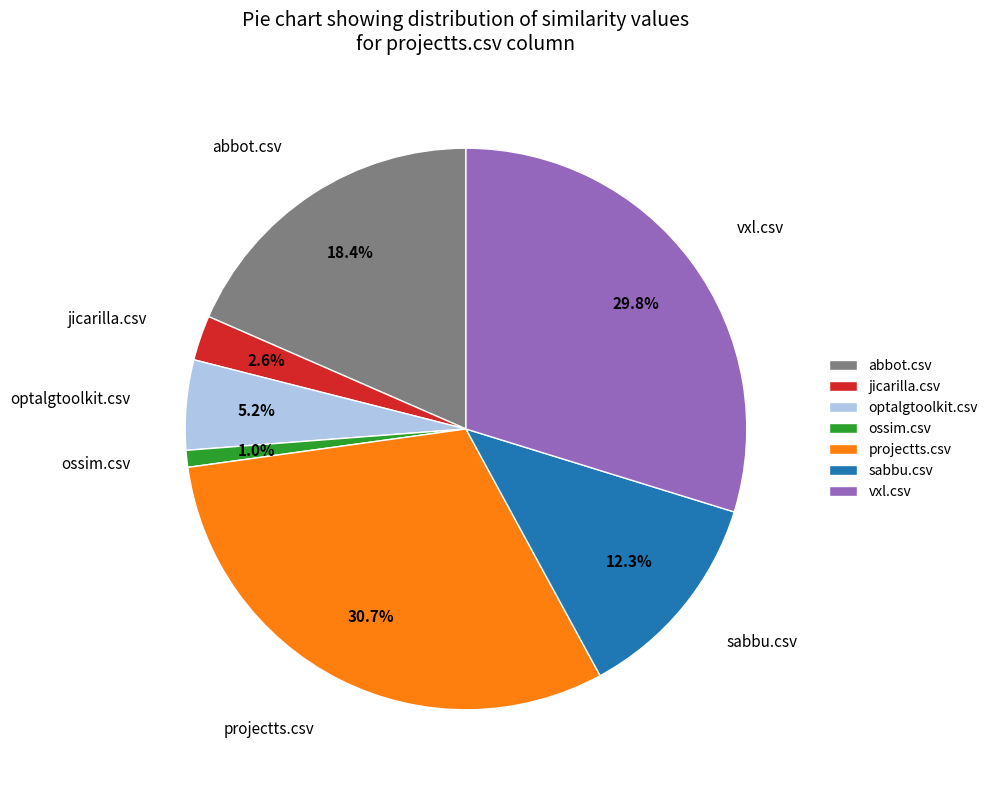

The vxl.csv slice represents 42% of the pie. True or false?

False